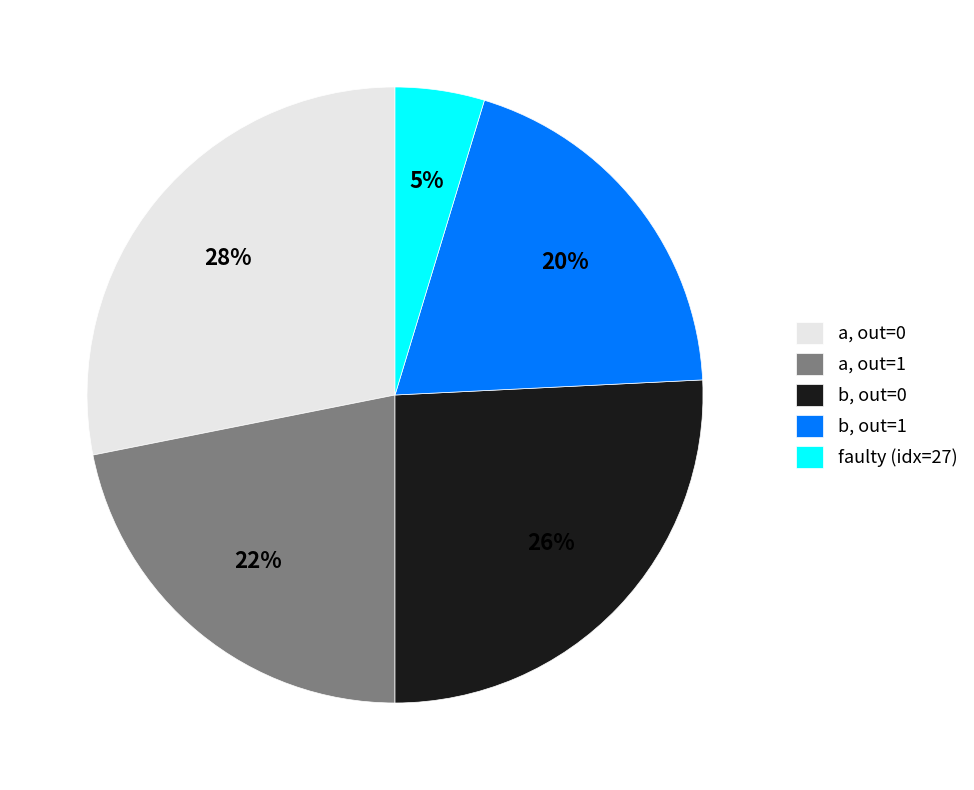

To the nearest percent, what portion does faulty (idx=27) represent?

5%